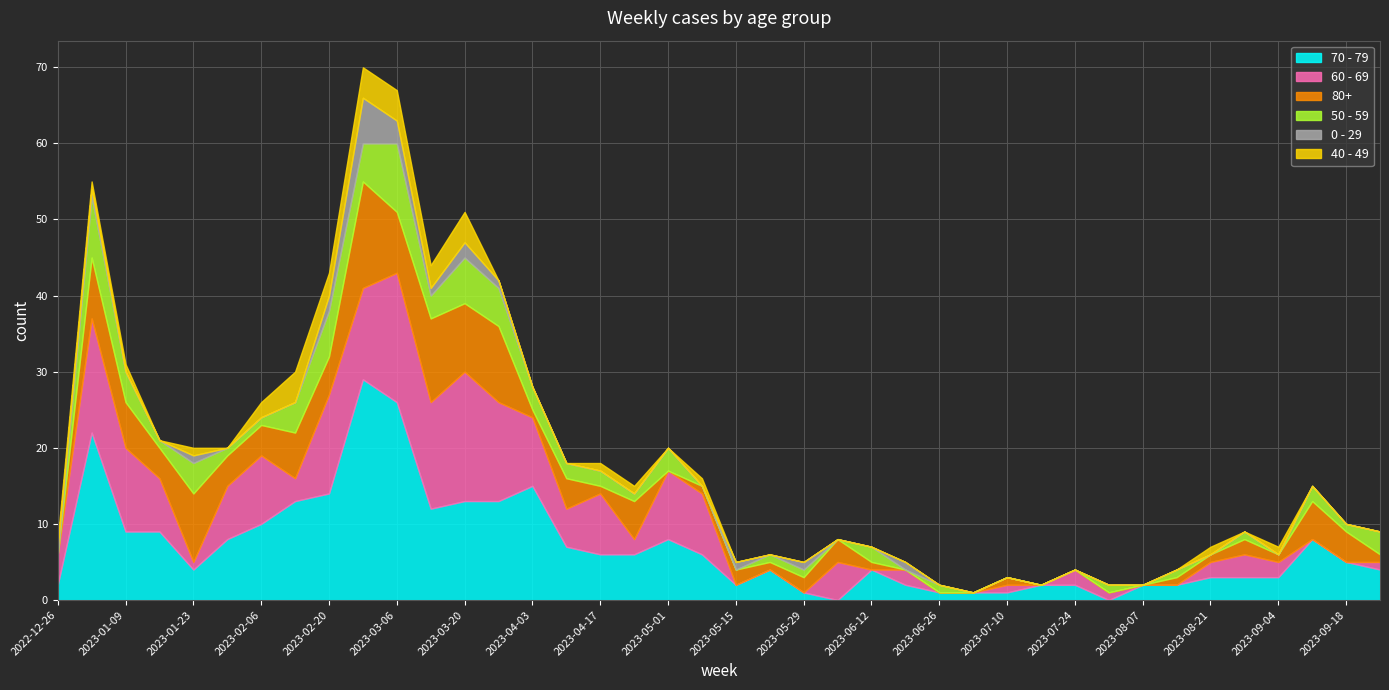

Is it true that 0 - 29 equals 0 at 2023-06-26?

True